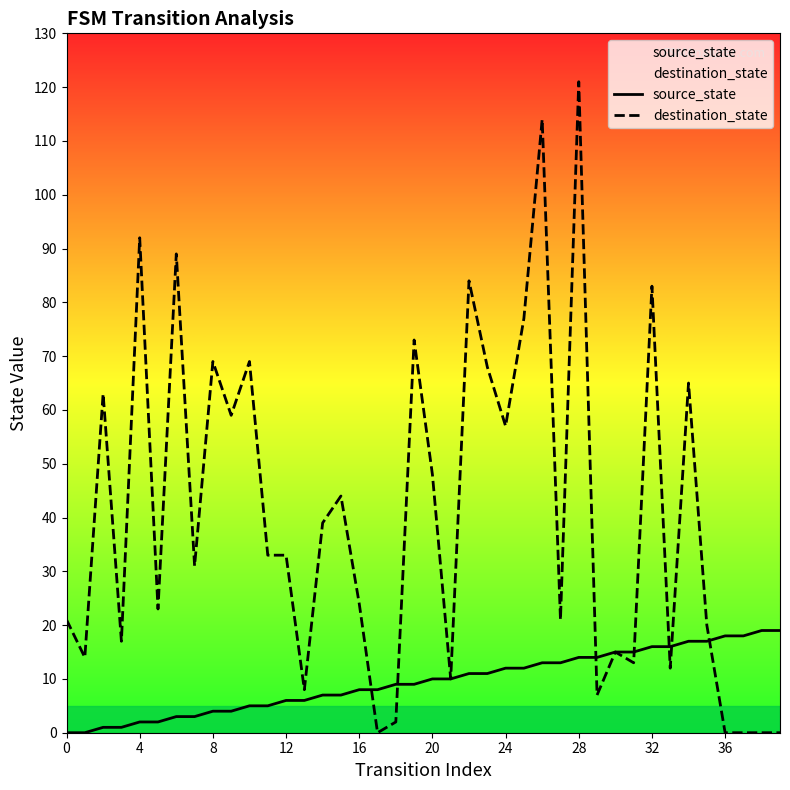

Between 12 and 20, which series saw the biggest shift?

destination_state